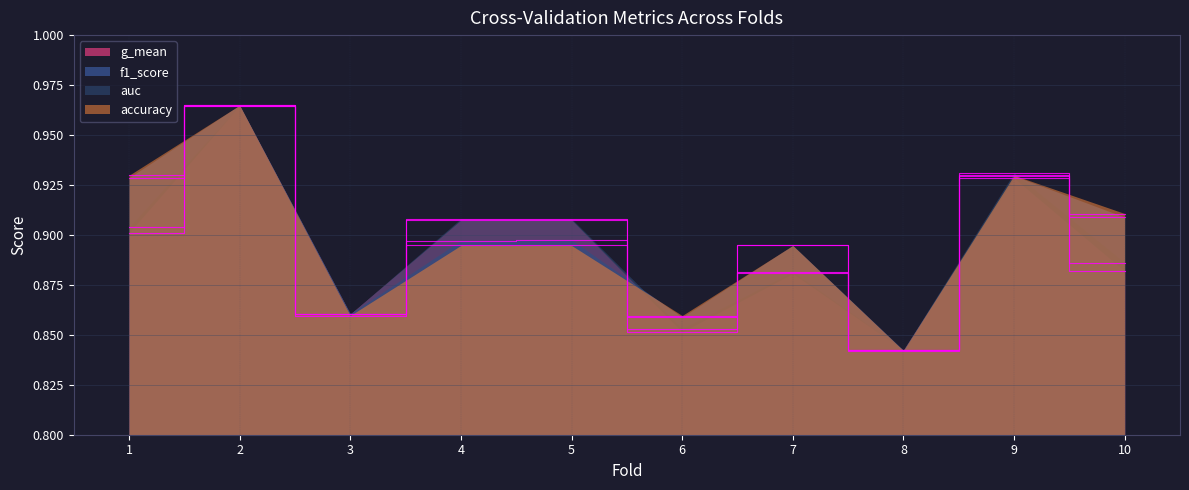

What is the value of the g_mean point at the 2nd from the left?

1.0